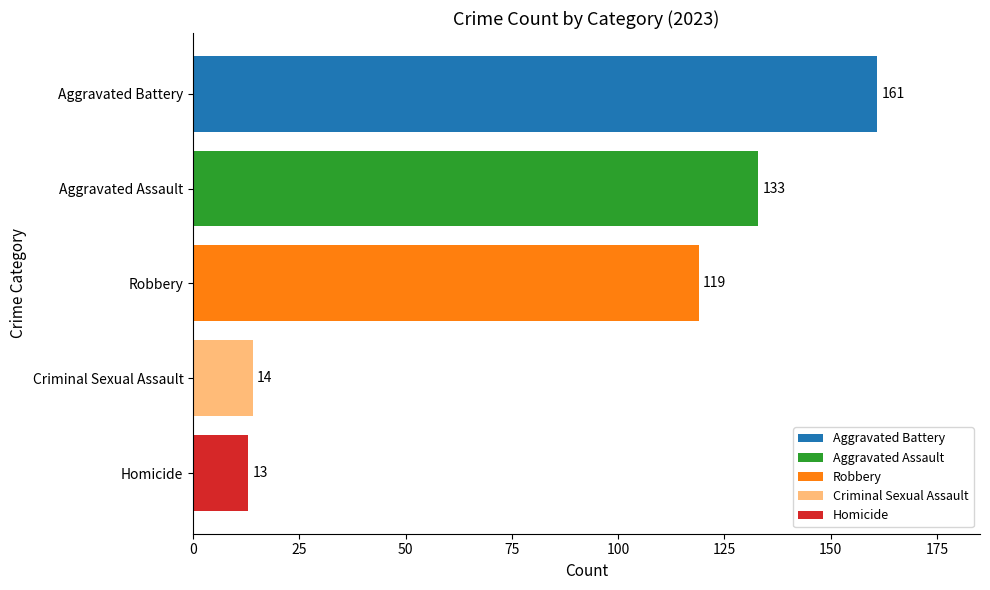

What is the difference between the highest and lowest values at Robbery?

148